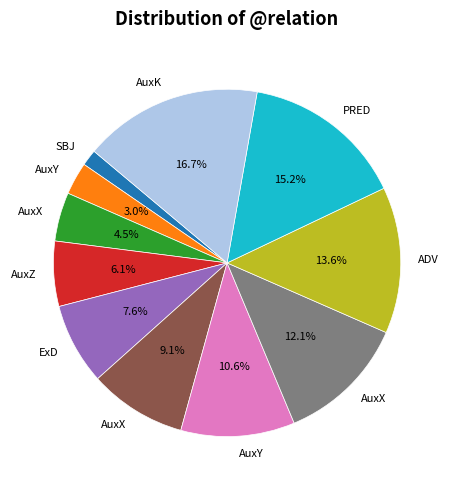

Is there a majority slice in this chart?

No